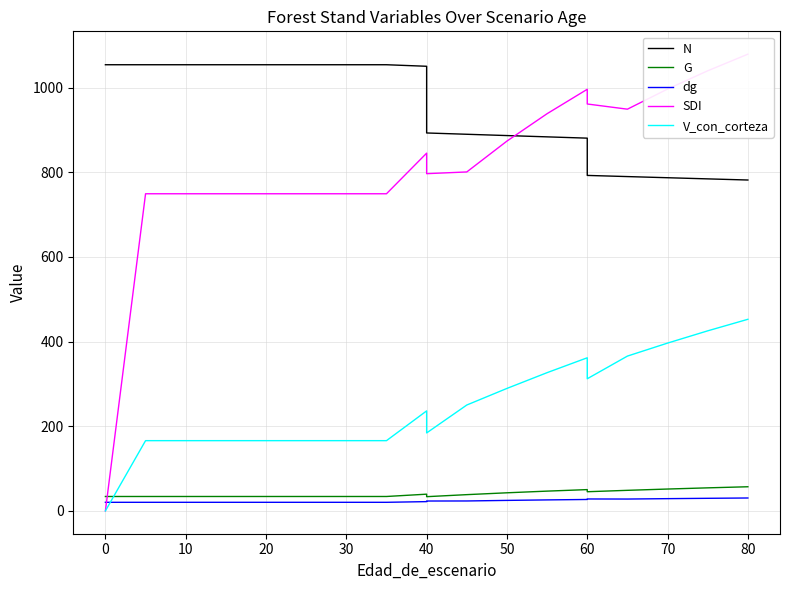

True or false: dg has more than 2 points higher than both neighbors.

False